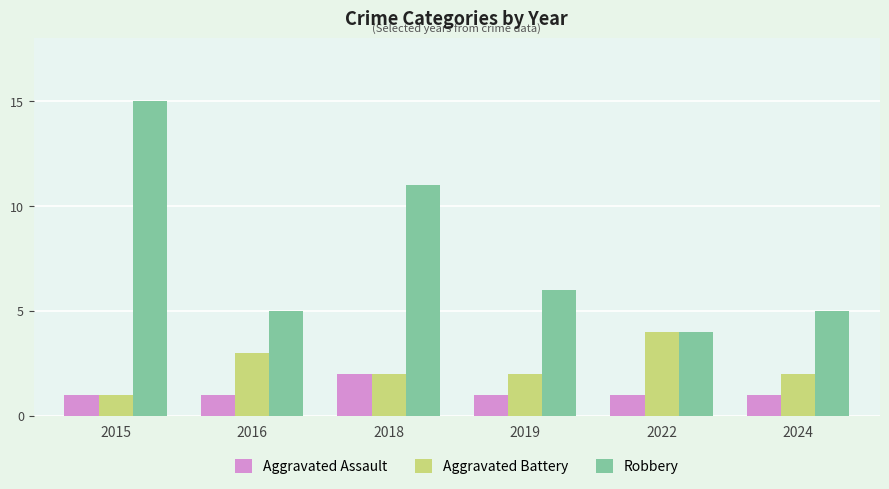

What is the minimum value shown in the chart?

1